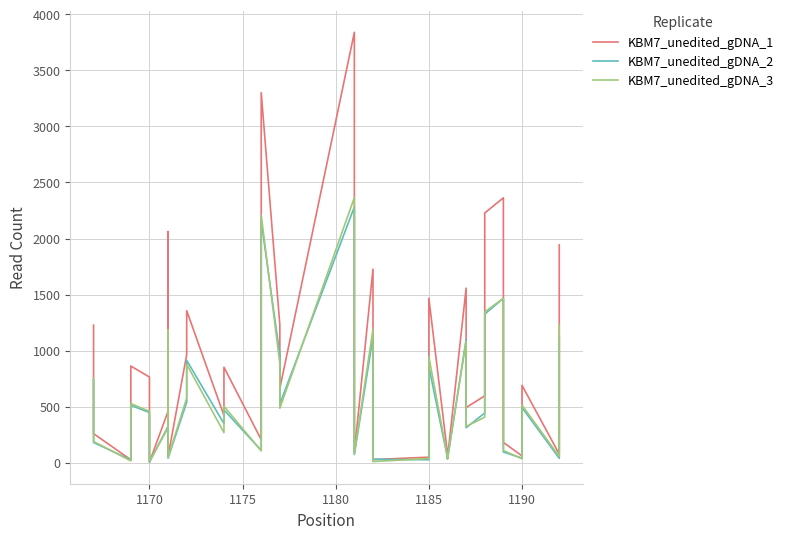

How many interior local valleys does the KBM7_unedited_gDNA_3 series have?

12